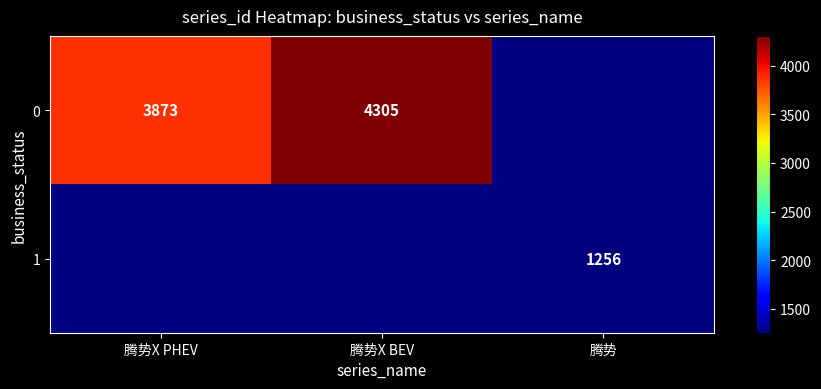

What is the minimum value shown in the chart?

1256.0